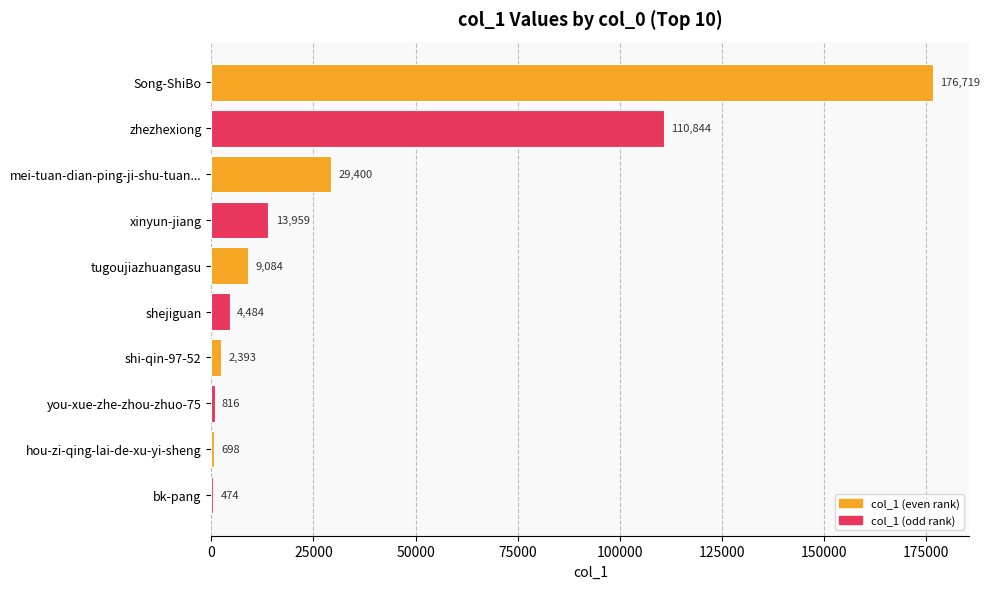

How many distinct data groups are displayed?

1